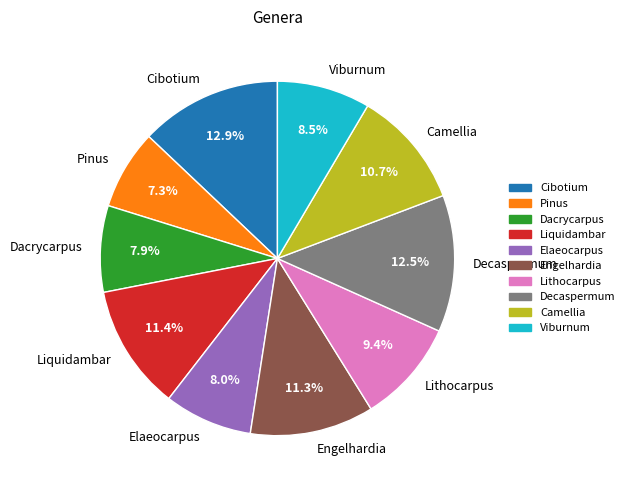

How much of the chart is everything except Liquidambar?

88.6%